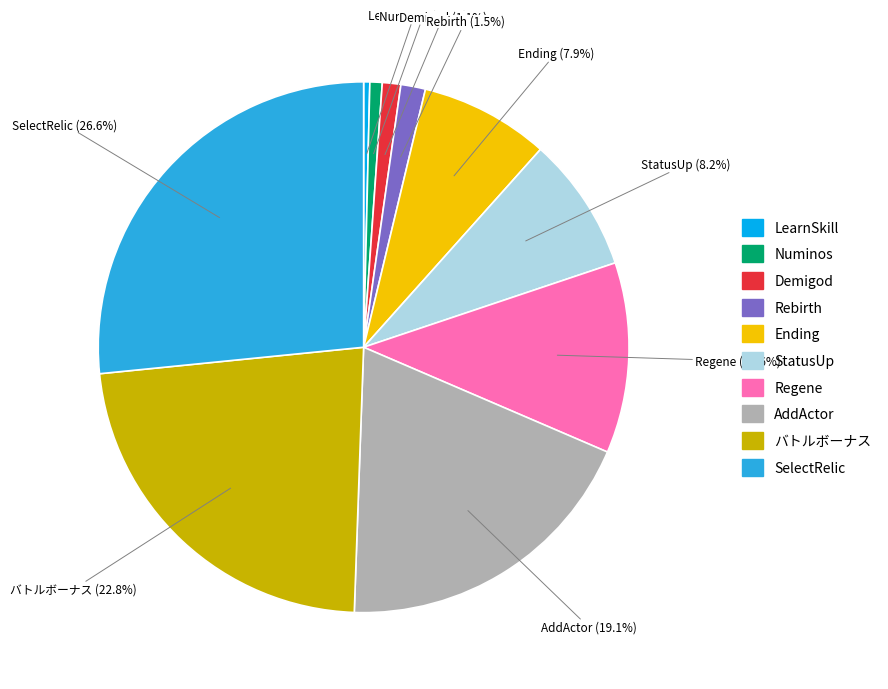

What is the ratio of the value at SelectRelic to the value at バトルボーナス?

1.2